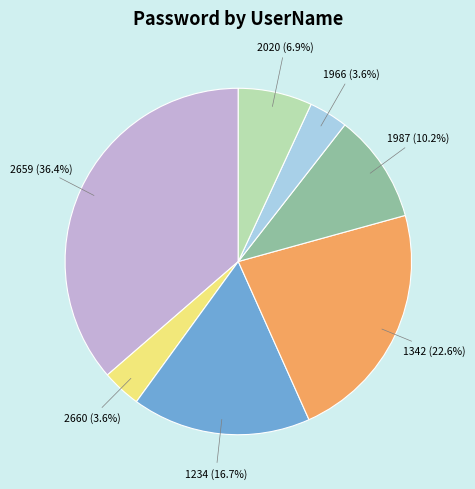

To the nearest percent, what is the average slice percentage?

14%